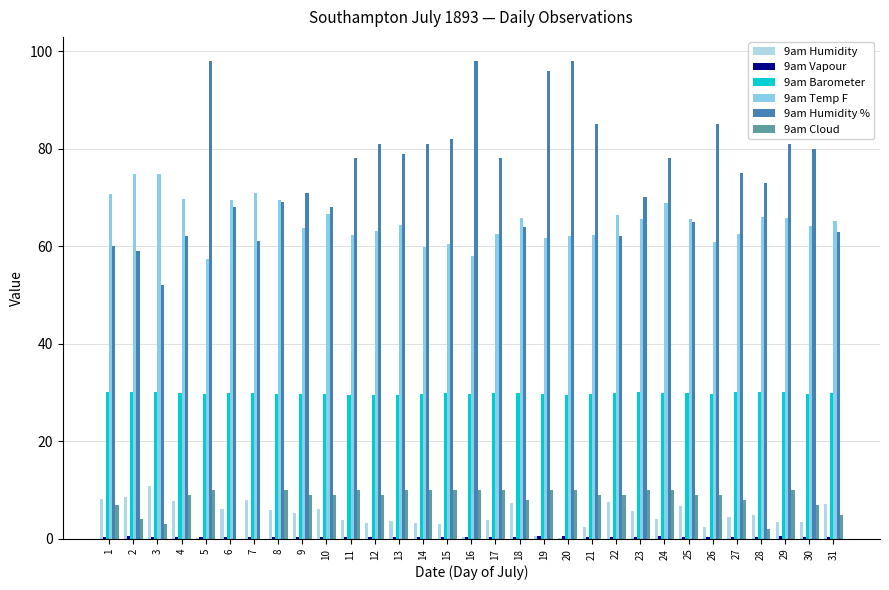

List the labels in order of 9am Temp F value, largest first.

2, 3, 7, 1, 4, 6, 8, 24, 10, 22, 28, 18, 29, 23, 25, 31, 13, 30, 9, 12, 27, 17, 21, 11, 20, 19, 26, 15, 14, 16, 5